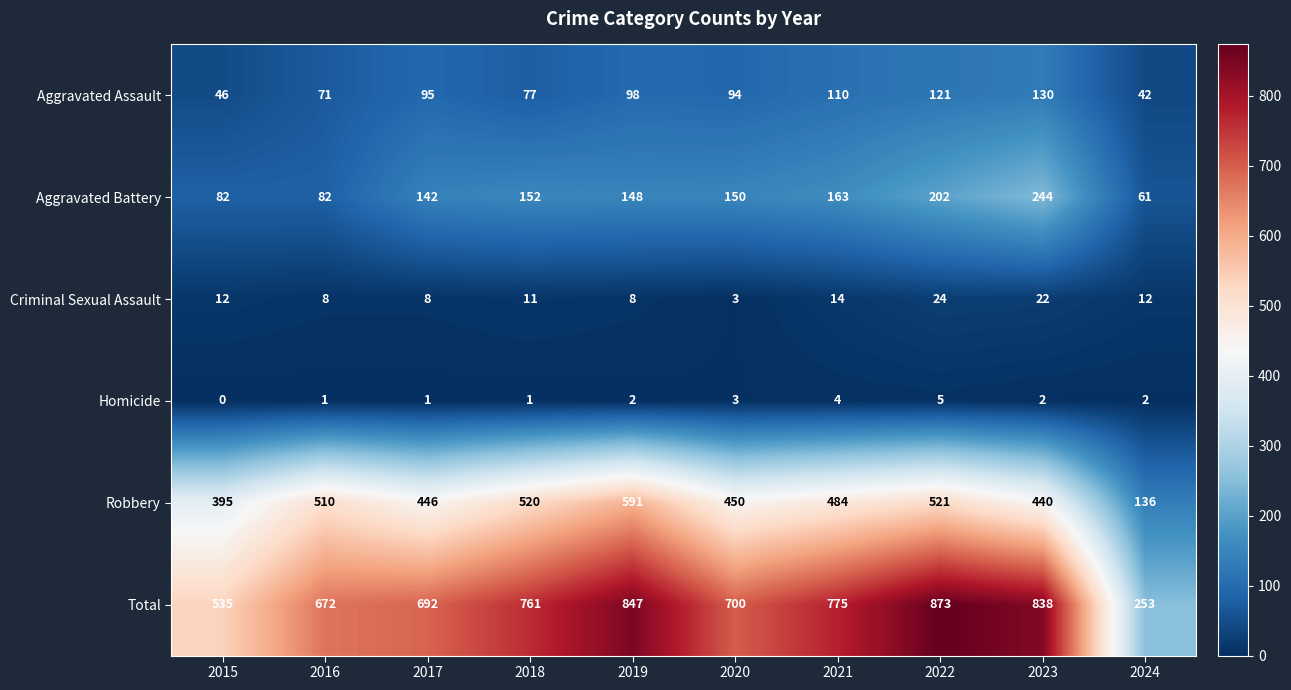

What is the approximate value of Aggravated Battery at 2022?

202